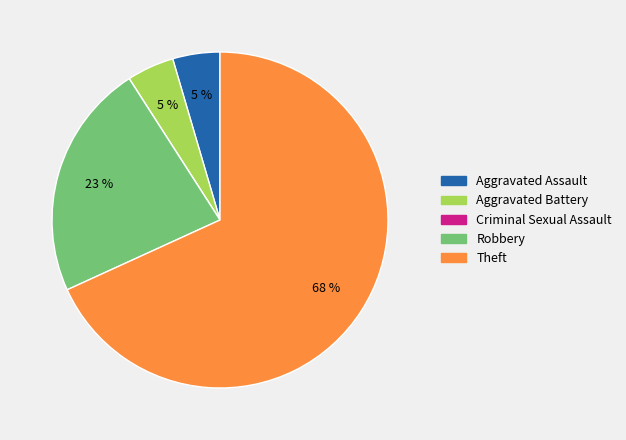

Is it true that Aggravated Assault is 5% of the pie?

True